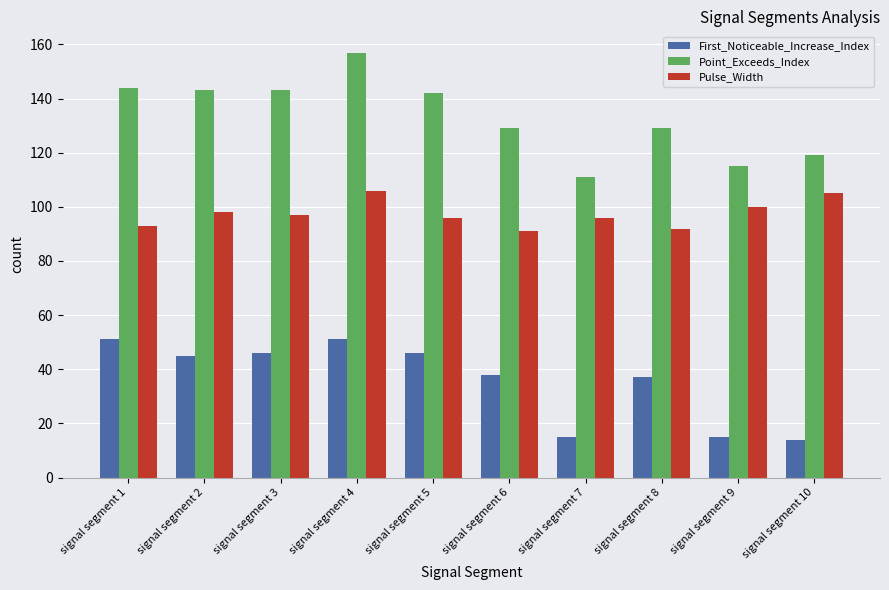

What is the value of the Pulse_Width bar at the 7th from the left?

96